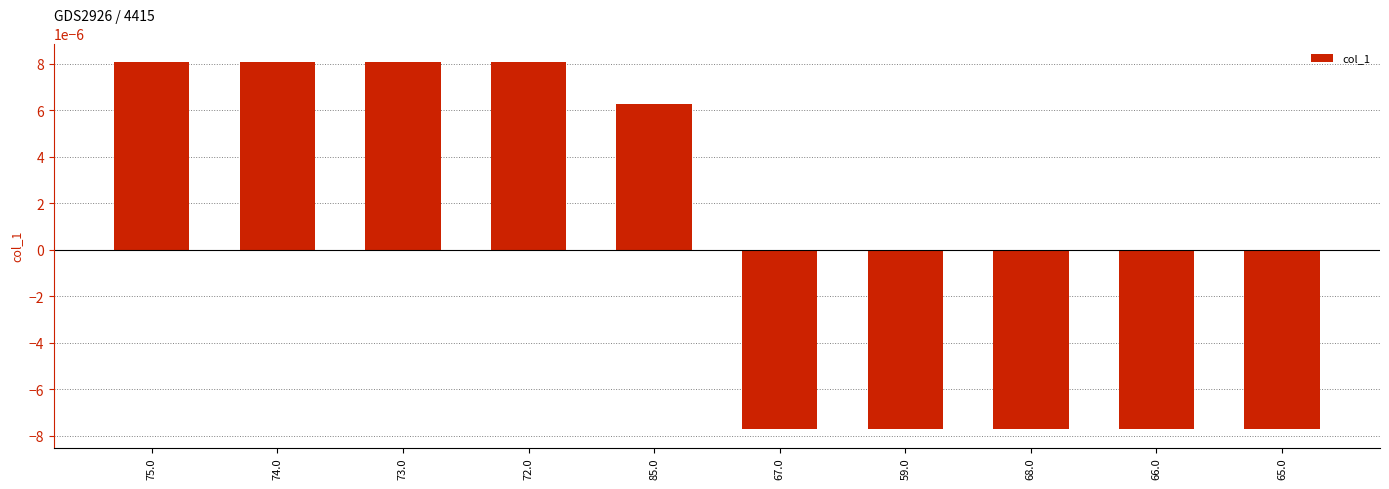

How many values are below 0?

5